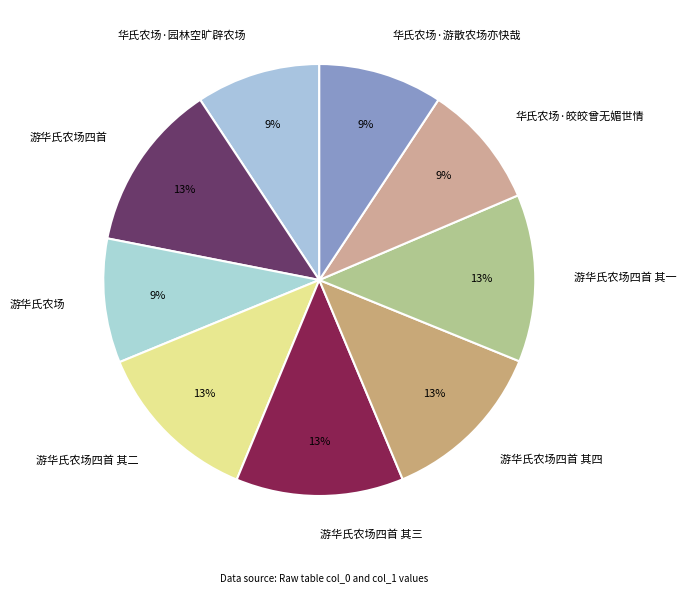

To the nearest percent, what portion does 游华氏农场四首 其二 represent?

13%